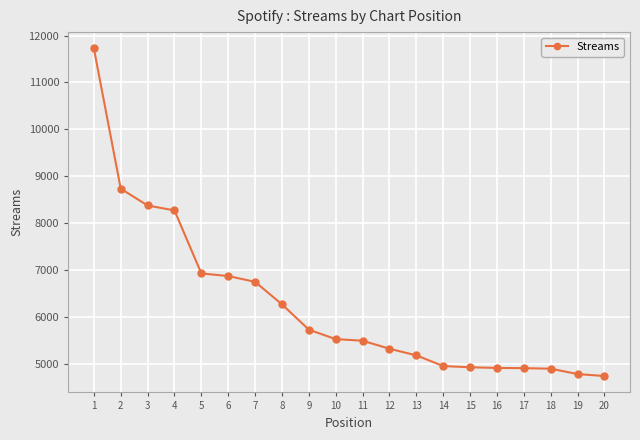

What is the sum of the values at 11 and 14?

10439